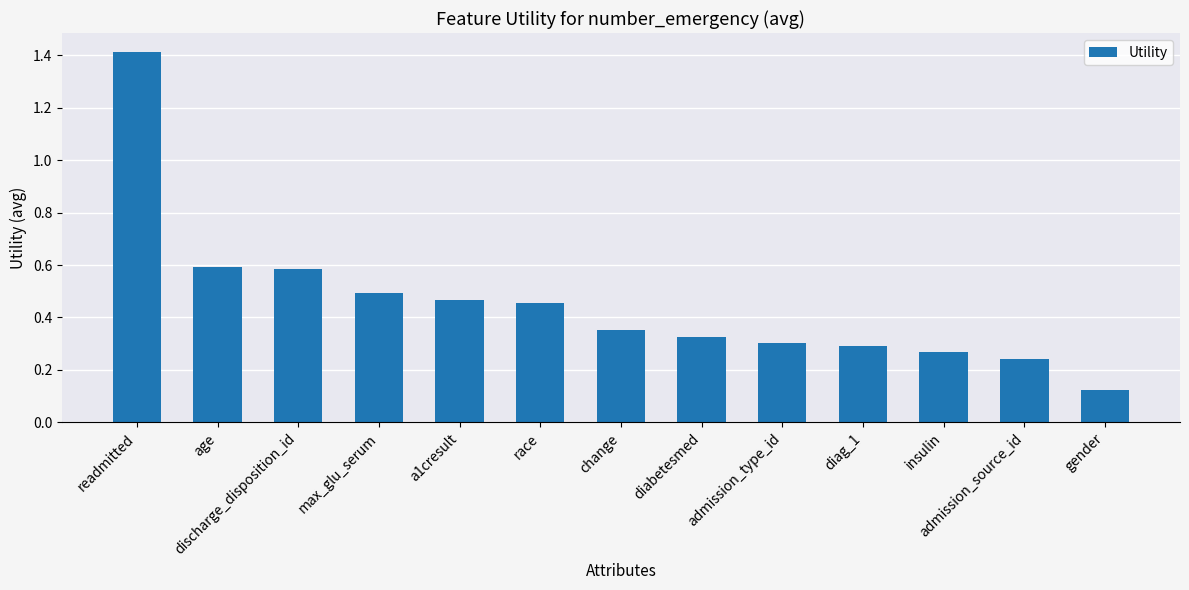

What is the greatest value displayed?

1.4